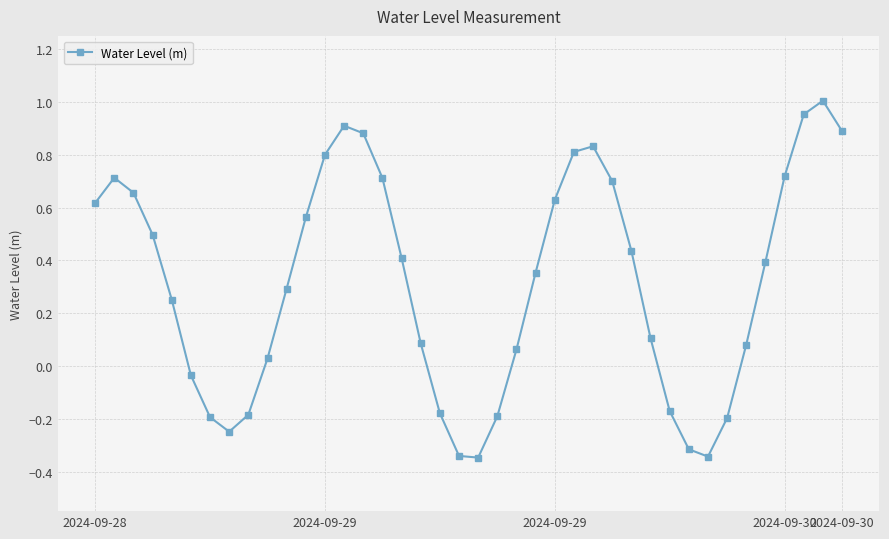

How many points are lower than both their immediate neighbors (excluding endpoints)?

3